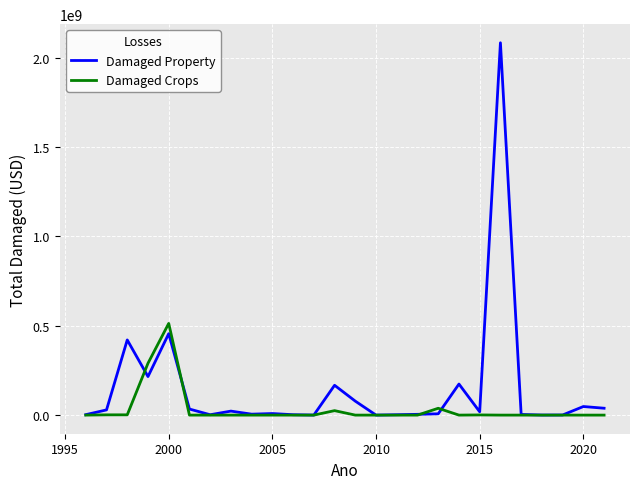

How many lines are shown in the chart?

2